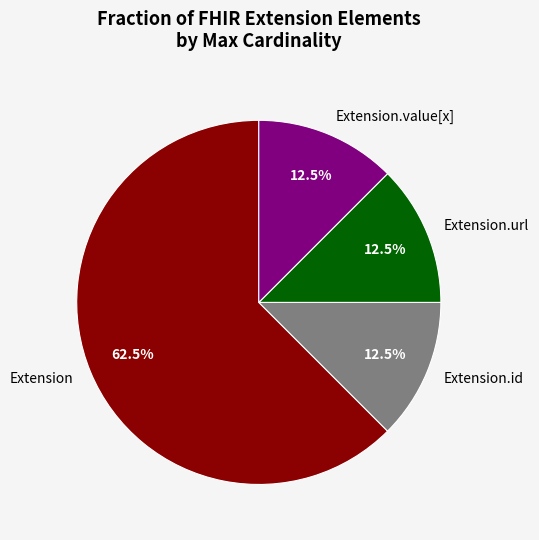

Between Extension and Extension.id, which is larger?

Extension